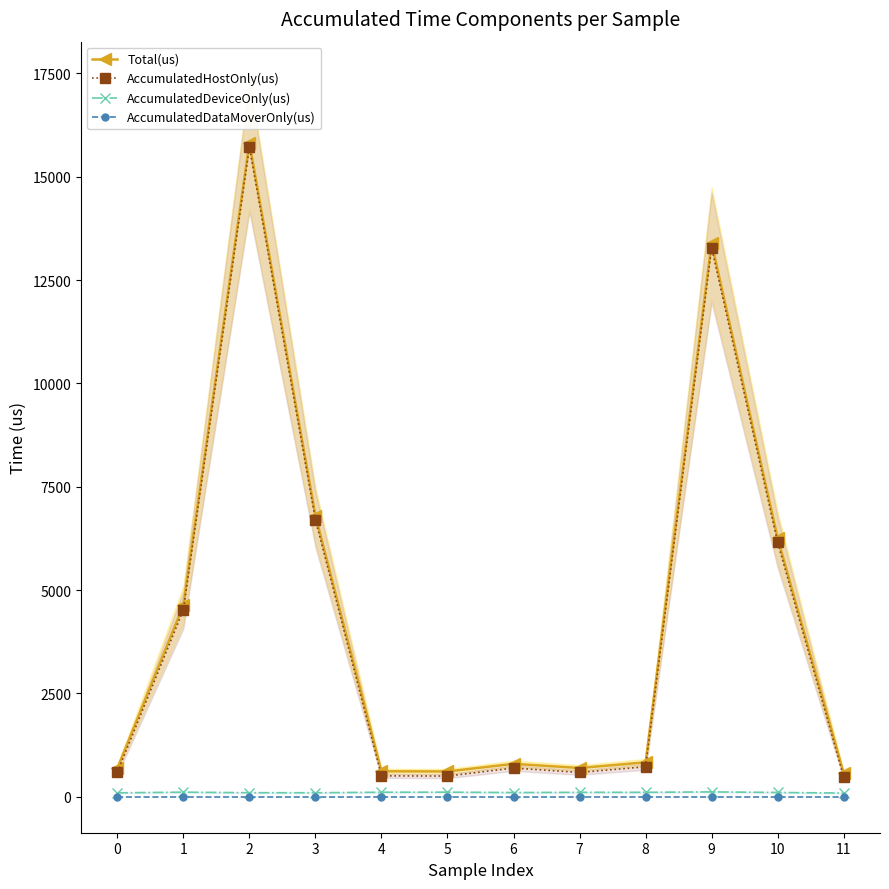

What is the spread (max minus min) of values at 6?

797.0